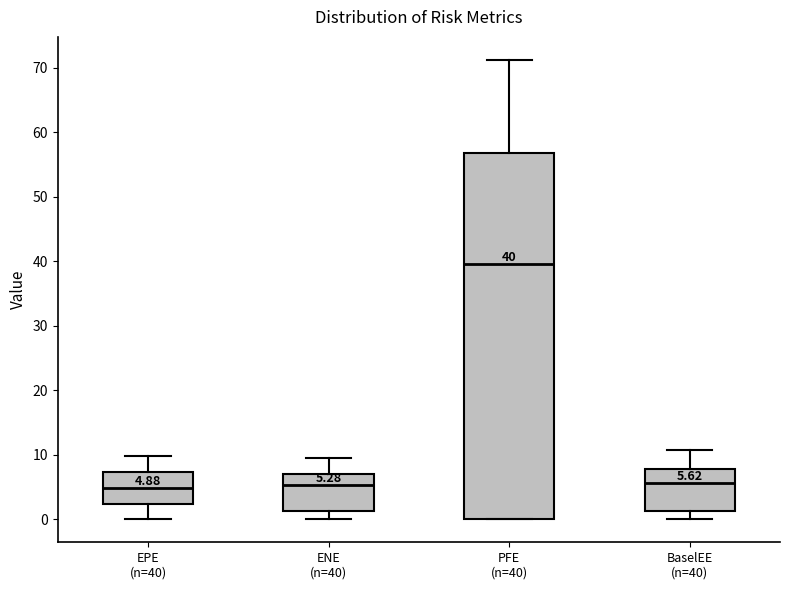

Which box is the tallest, from its lower edge to its upper edge?

PFE (n=40)